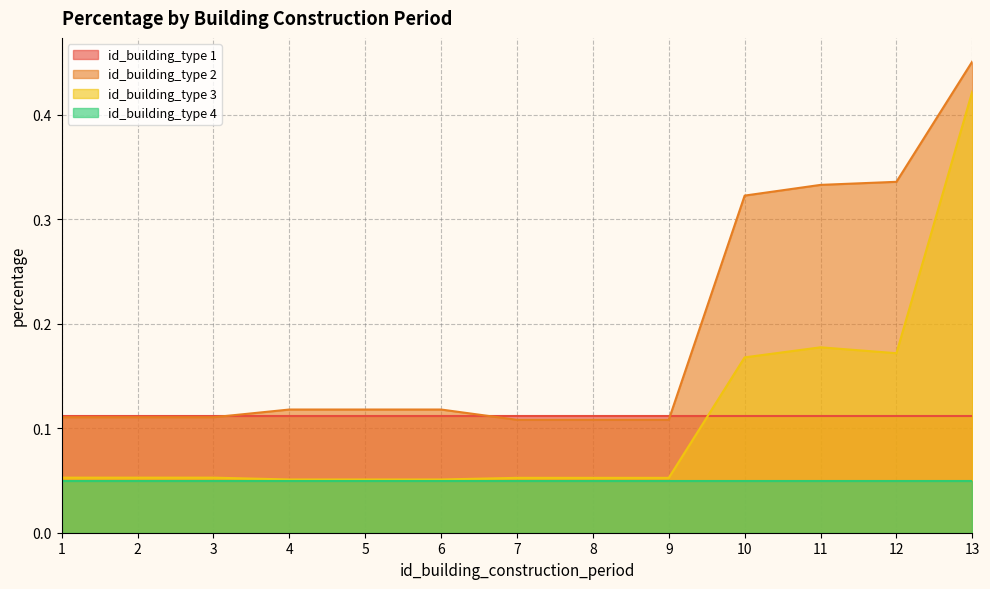

Is the value of id_building_type 2 at 1 greater than the value of id_building_type 3 at 10?

No